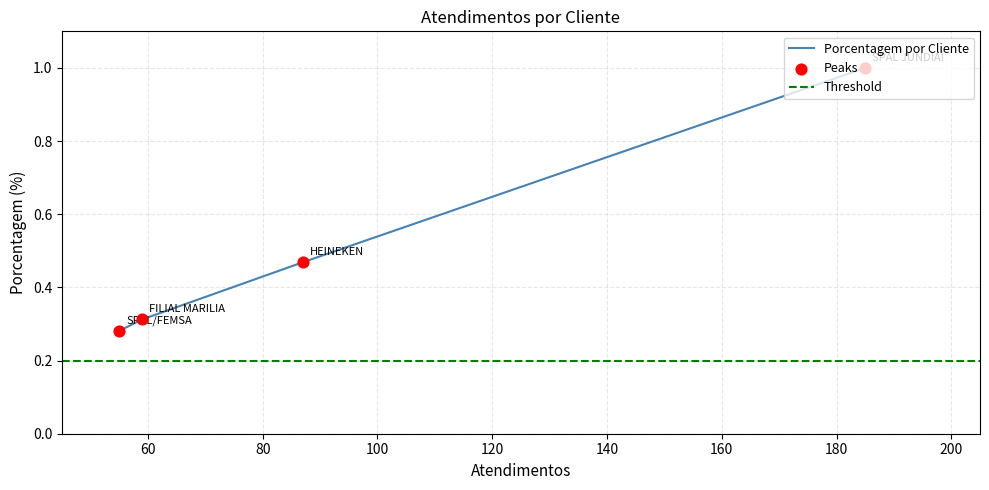

What is the change in value from HEINEKEN to SPAL/FEMSA?

-0.2